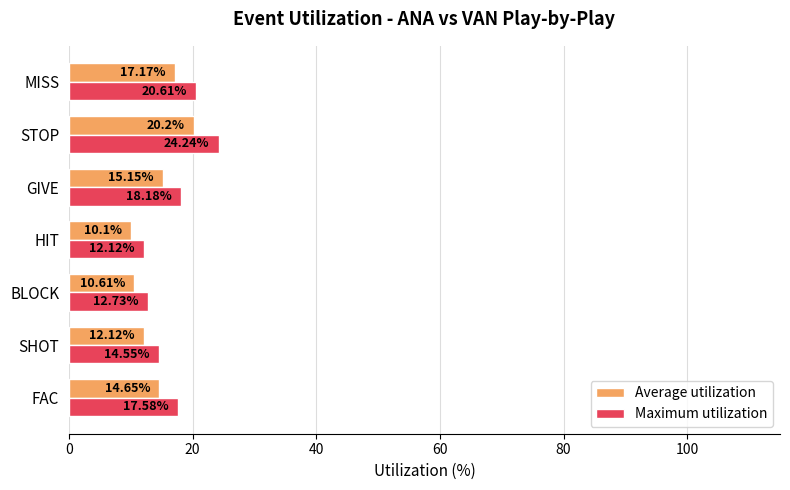

Which series has the largest range (max minus min)?

Maximum utilization